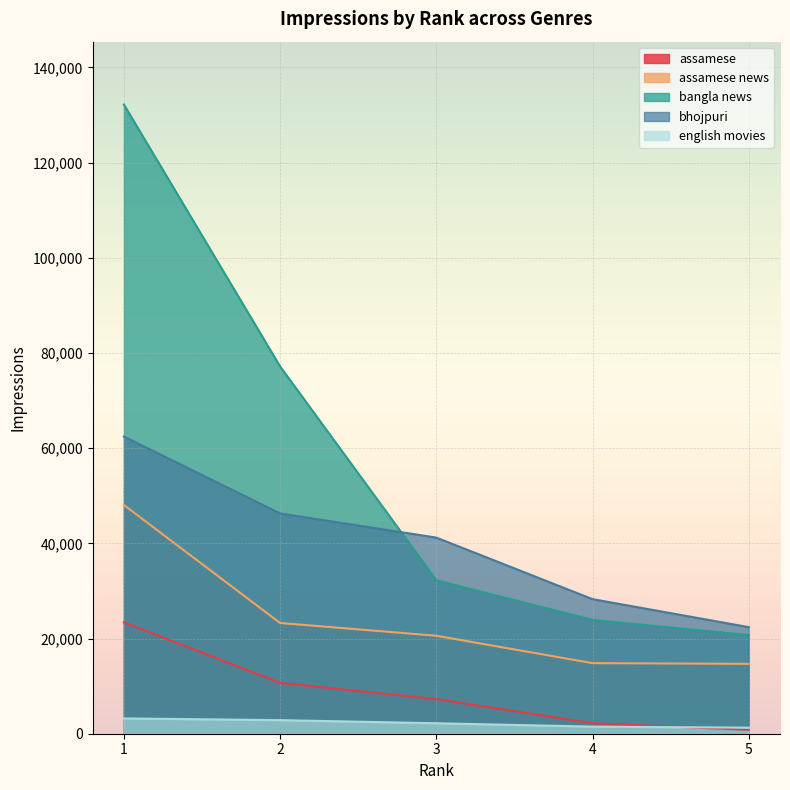

What is the minimum value for assamese?

820